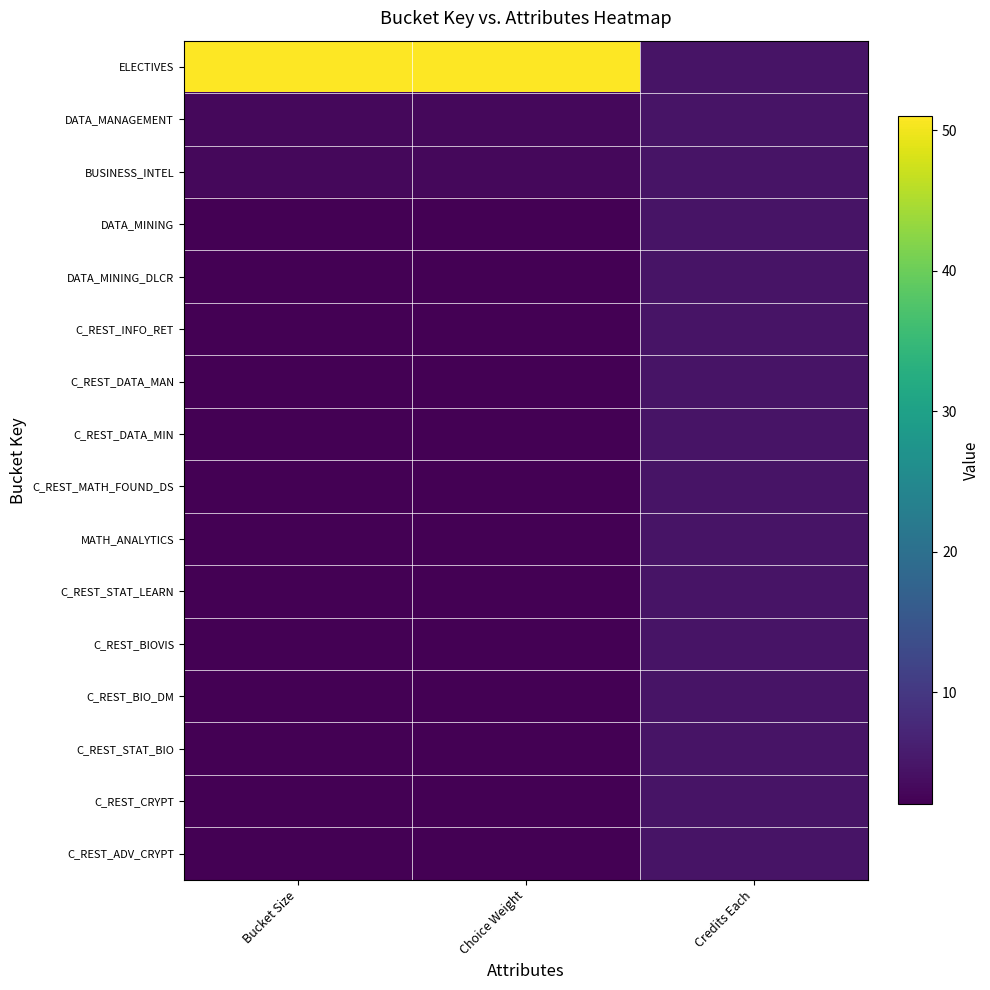

Which category has the highest value across all series?

Bucket Size